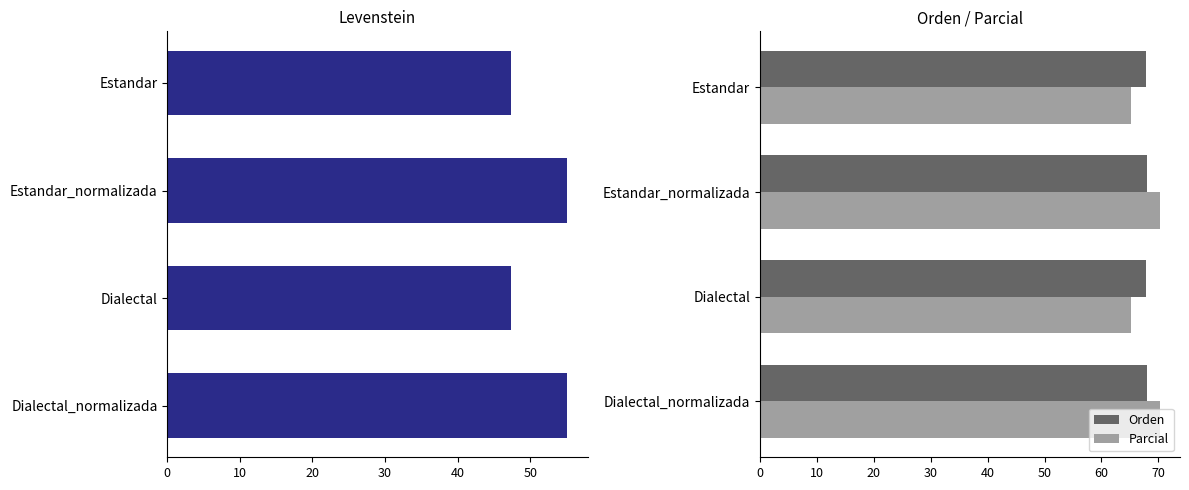

Reading left to right, extract all data points from this chart.

Levenstein: 47.3	55.1	47.3	55.1
Orden: 67.9	68.0	67.9	68.0
Parcial: 65.2	70.3	65.2	70.3